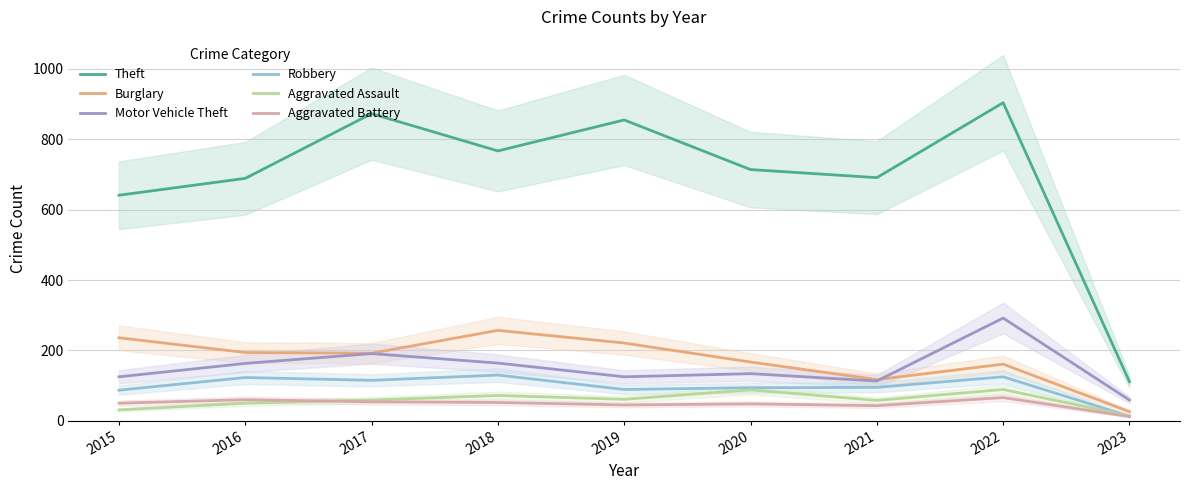

At which label does Burglary reach its peak?

2018